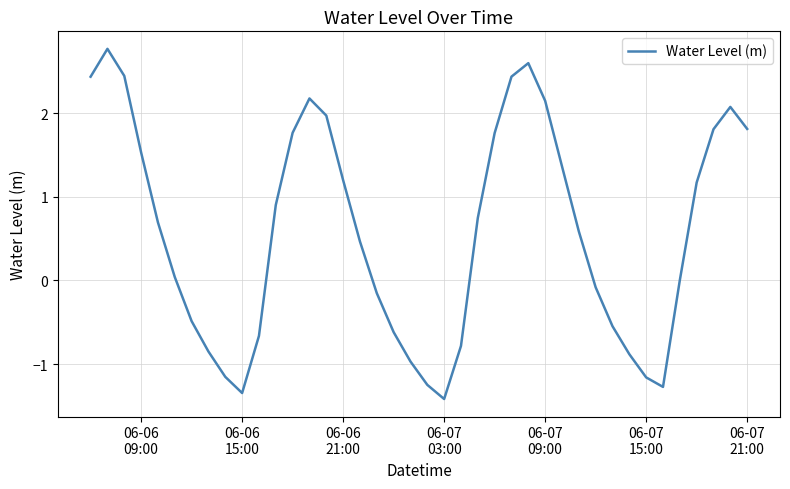

How many lines are shown in the chart?

1